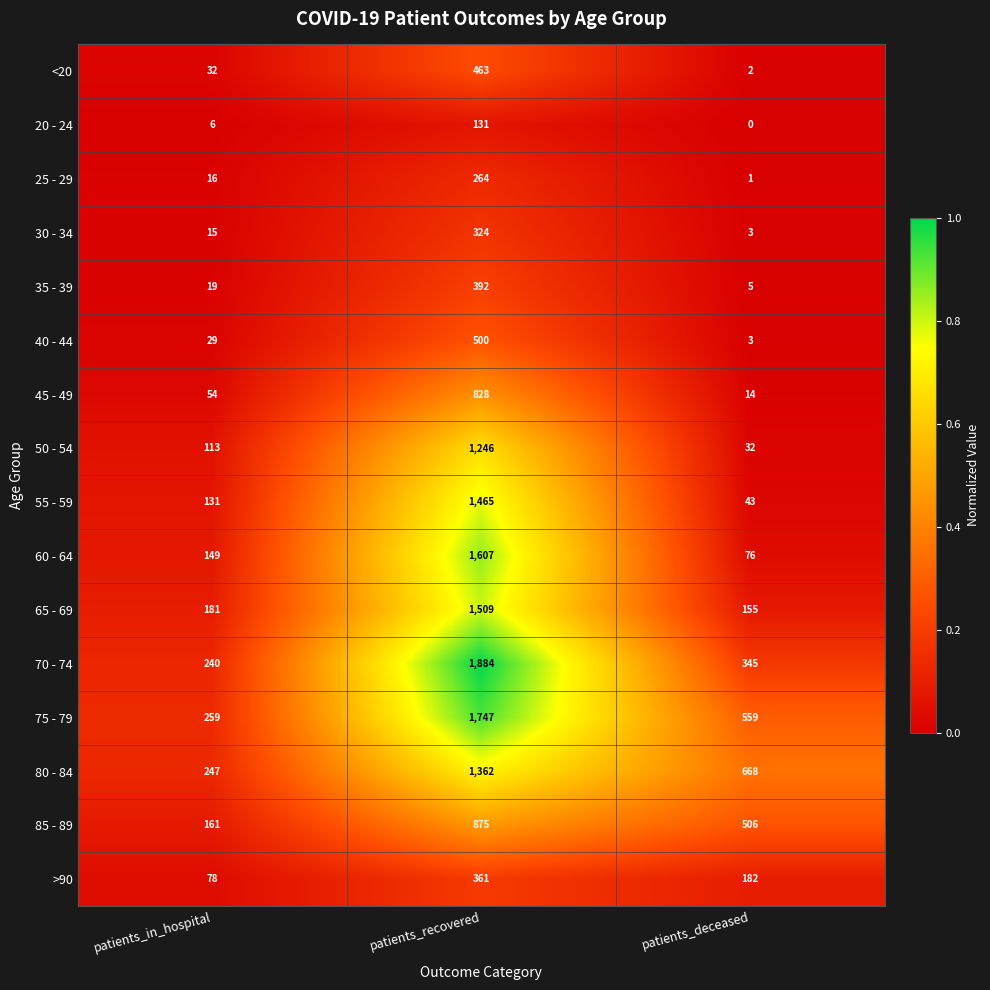

Which series changed the most between patients_recovered and patients_deceased?

70 - 74